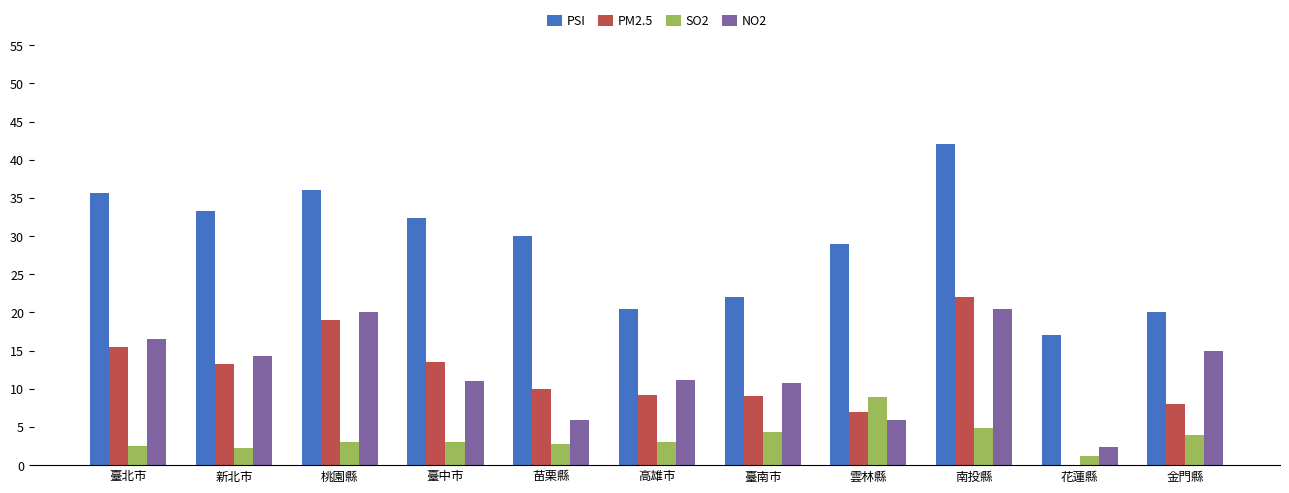

Is it true that PSI equals 9.3 at 臺北市?

False